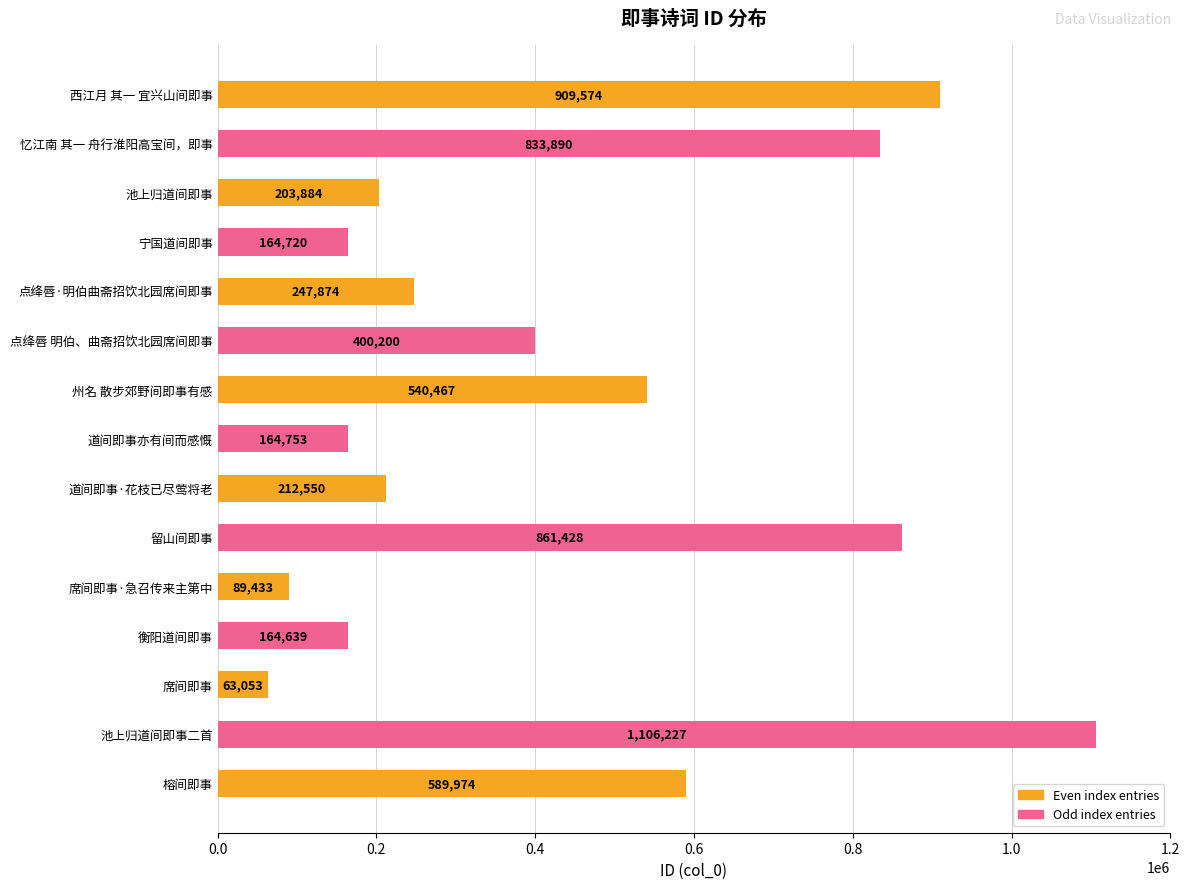

Which has a higher value, 席间即事 or 席间即事·急召传来主第中?

席间即事·急召传来主第中